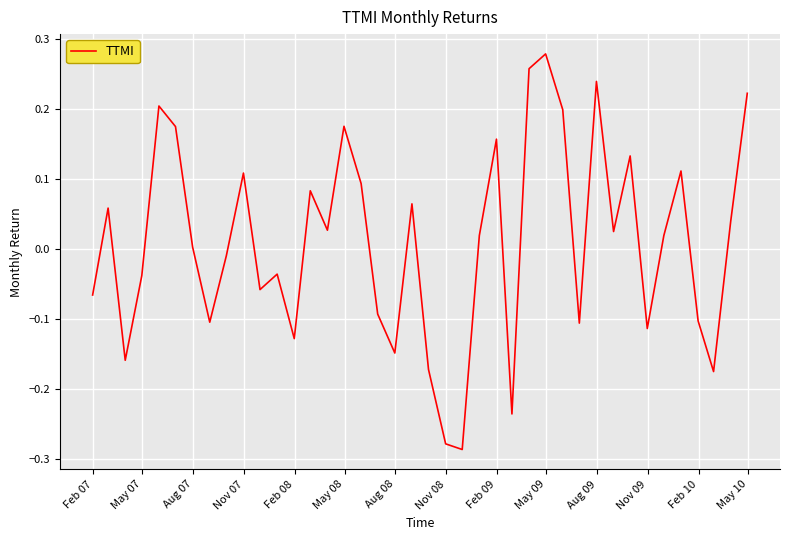

What is the difference between the maximum and minimum values?

0.6